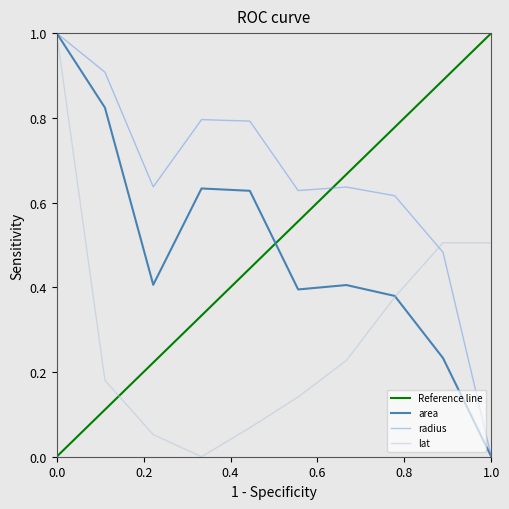

List the series in order of their overall mean, highest first.

radius, area, lat